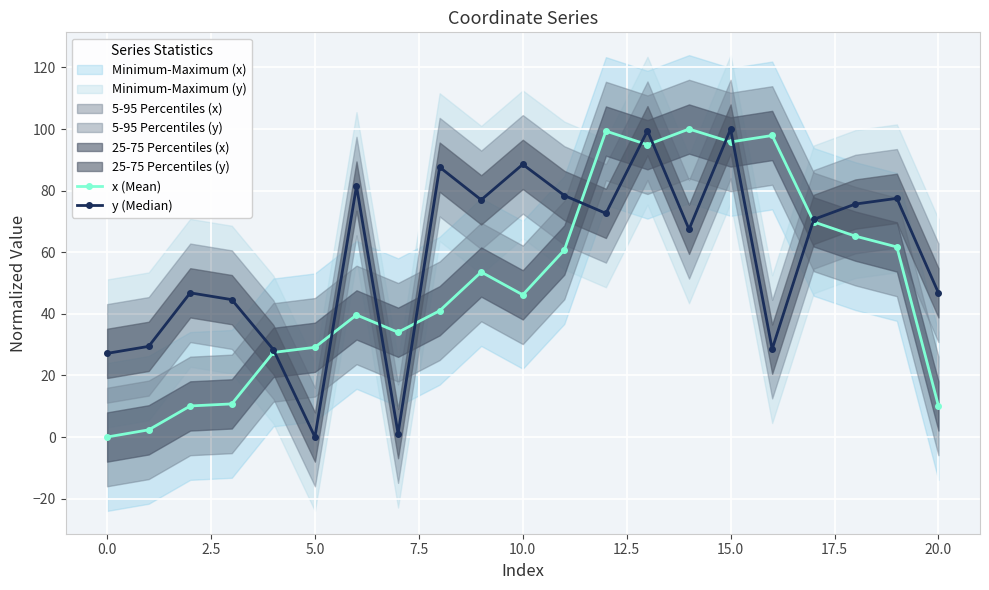

Rank the series by their maximum value, from lowest to highest.

x (Mean), y (Median)